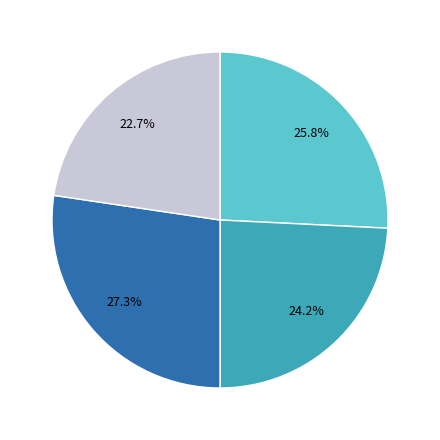

Is there a majority slice in this chart?

No